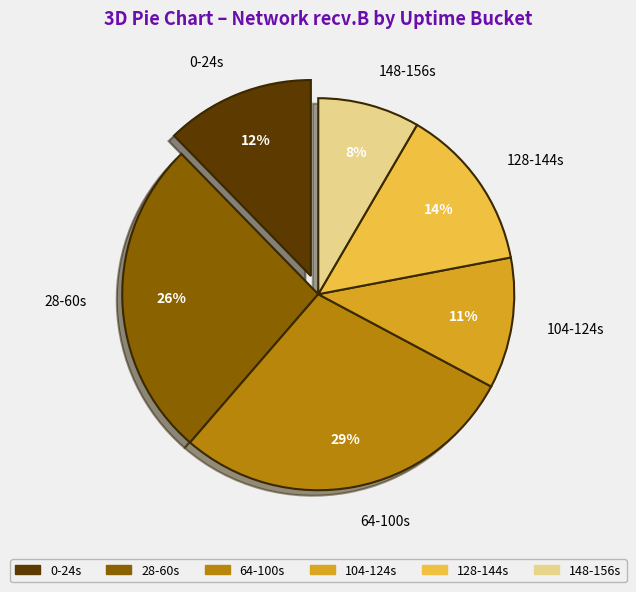

How many segments does this pie chart have?

6